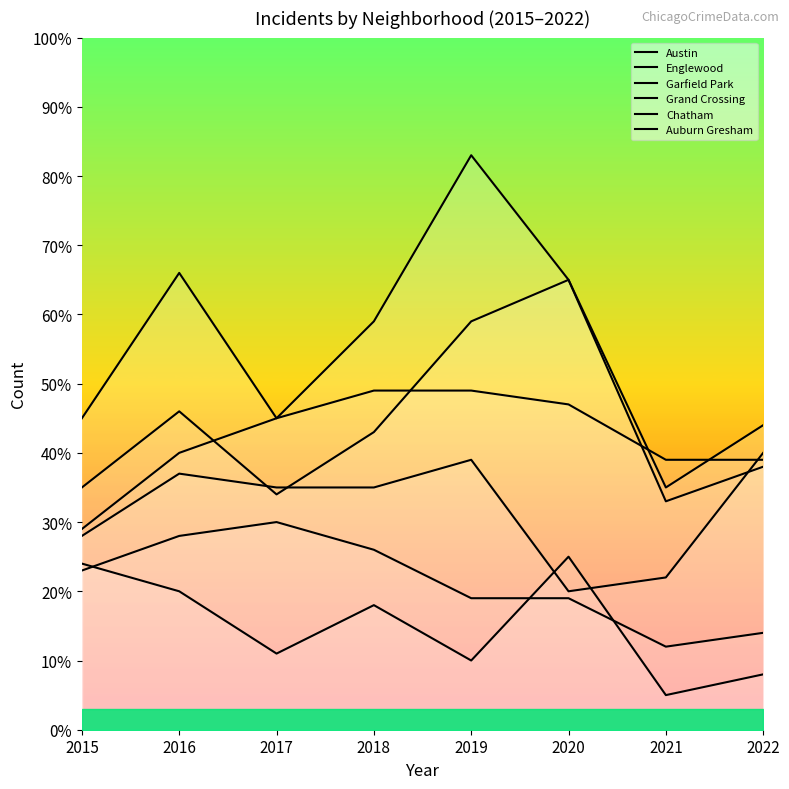

Between 2016 and 2017, which is larger?

2016